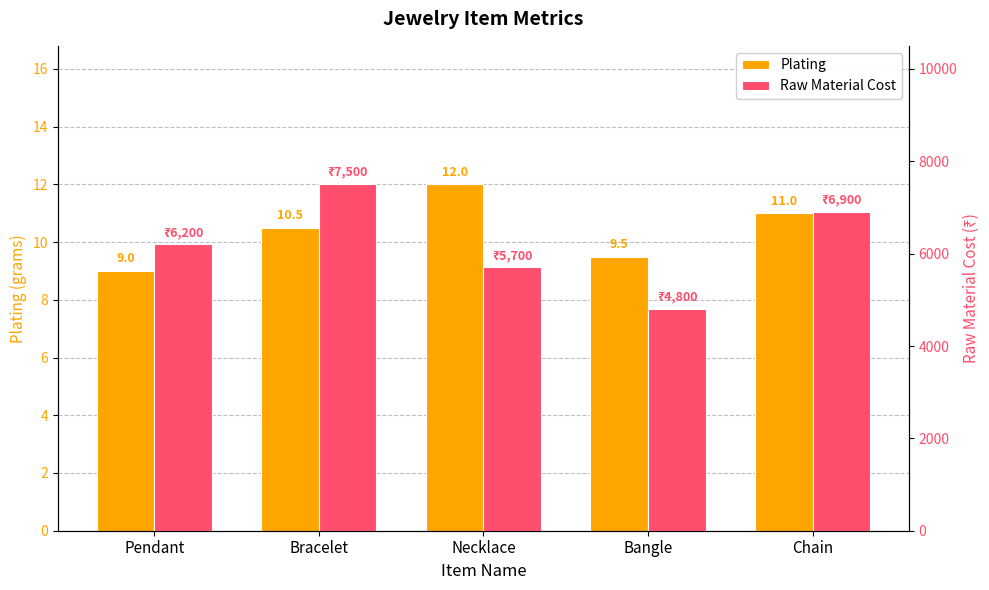

Rank the series by their average value, from highest to lowest.

Raw Material Cost, Plating